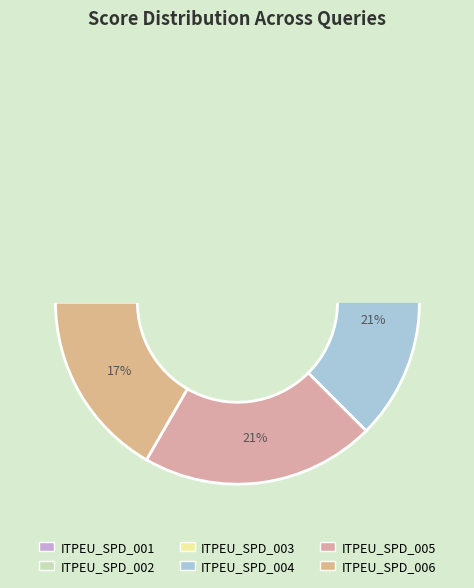

To the nearest percent, what portion does ITPEU_SPD_002 represent?

17%